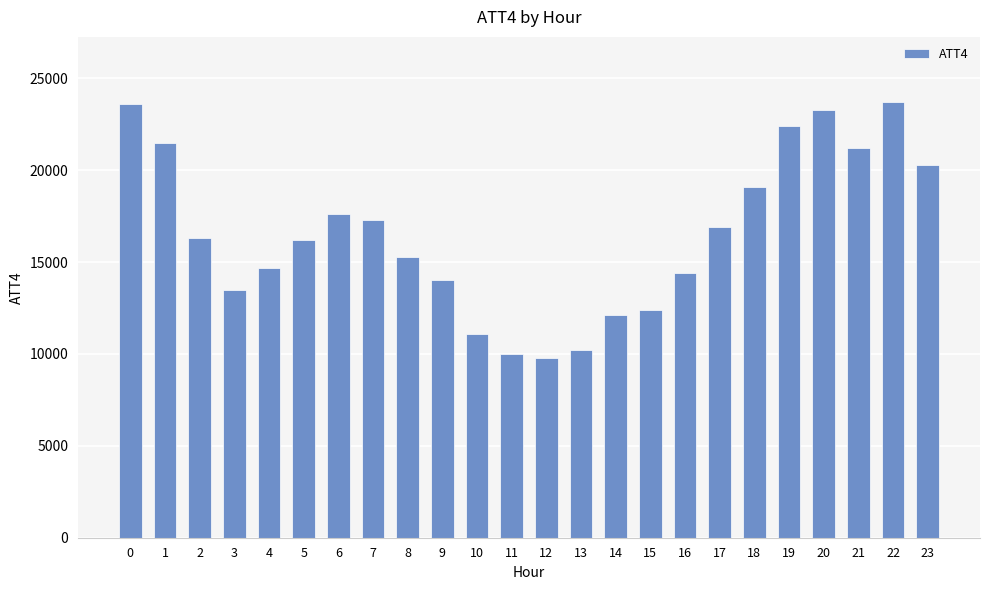

What is the change in value from 8 to 17?

+1600